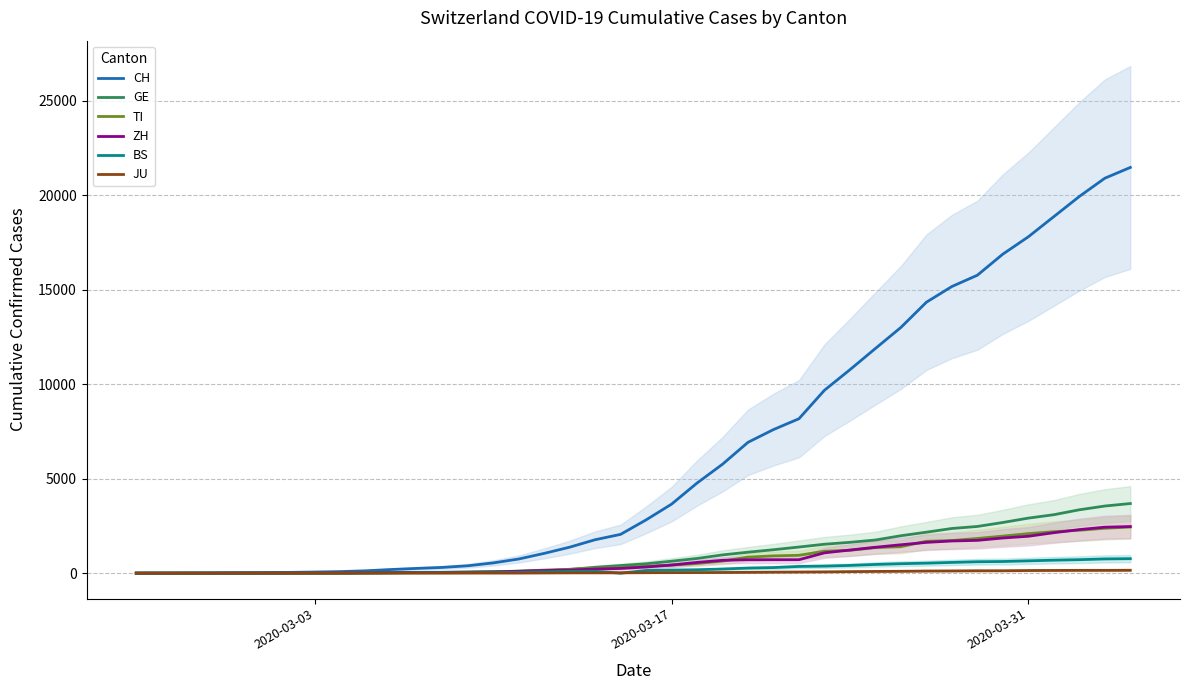

What is the highest value of the ZH series?

2467